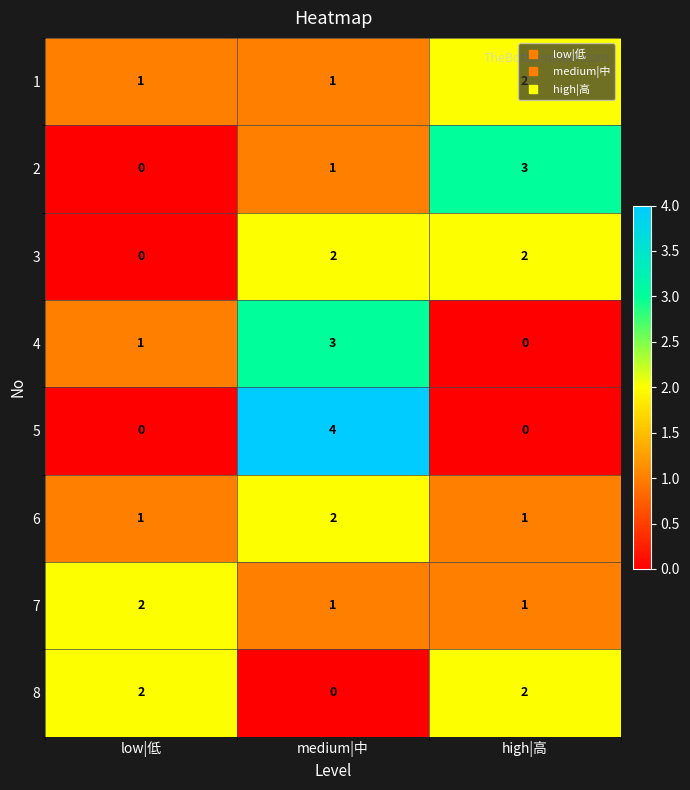

What is the sum of the 2 values at high|高 and low|低?

3